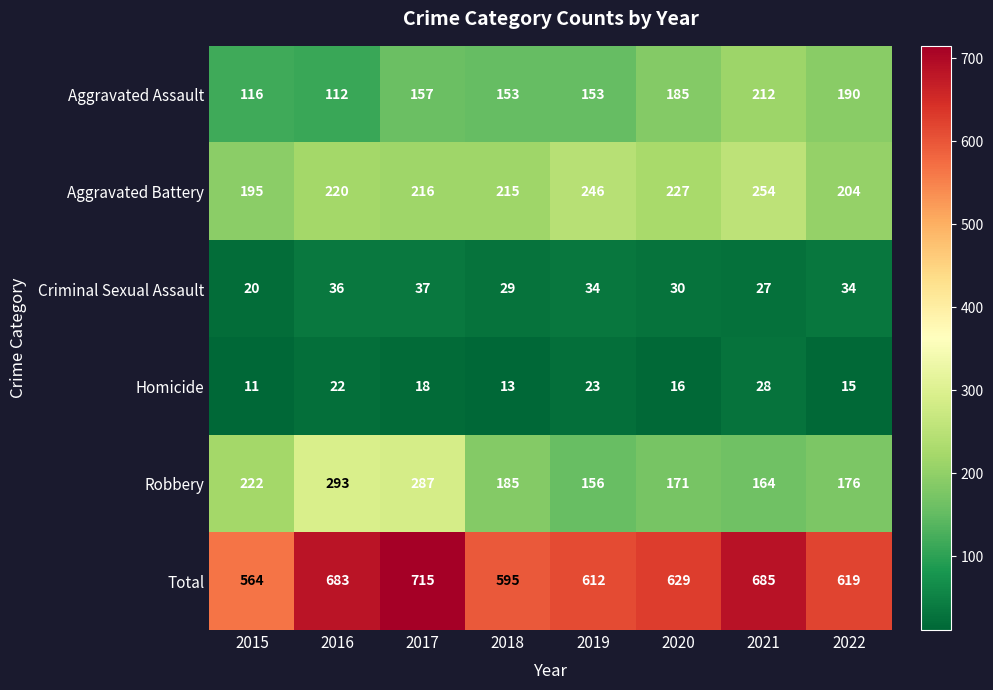

Which category has the highest value across all series?

2017